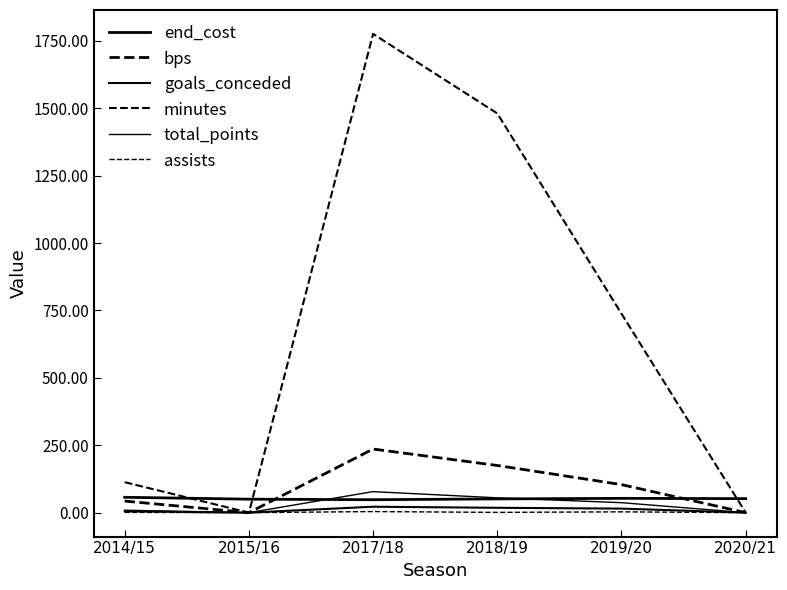

In assists, how many points are higher than both neighbors (excluding endpoints)?

2